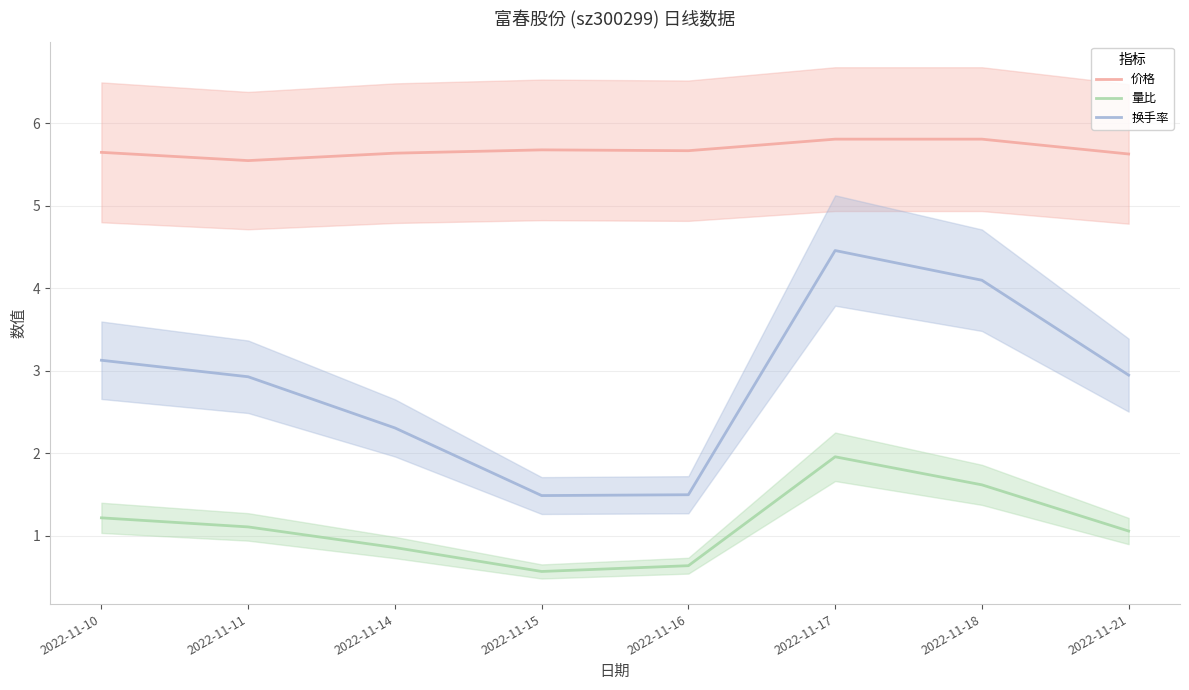

Which series changed the most between 2022-11-11 and 2022-11-21?

价格